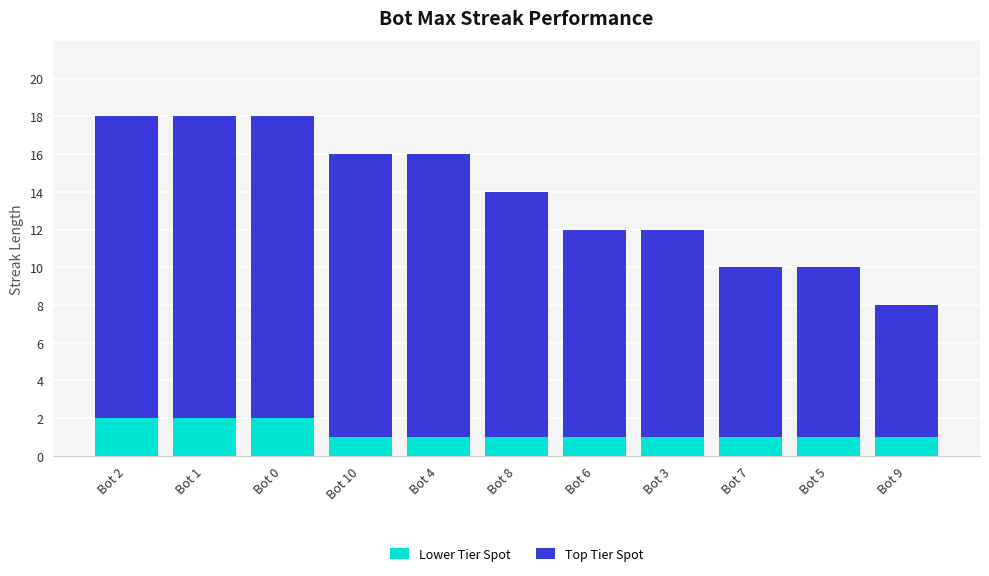

How many series are shown in this chart?

2